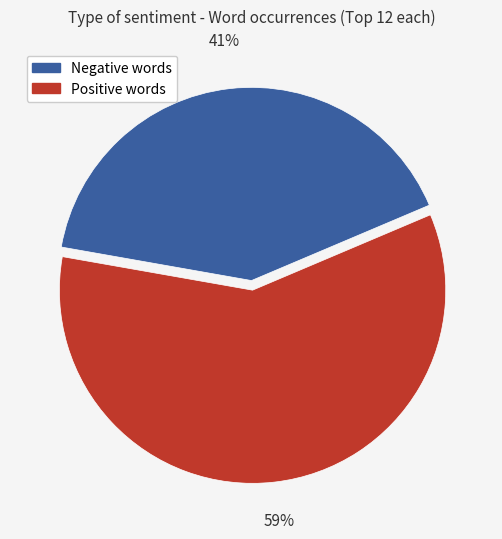

To the nearest percent, what is the average slice percentage?

50%